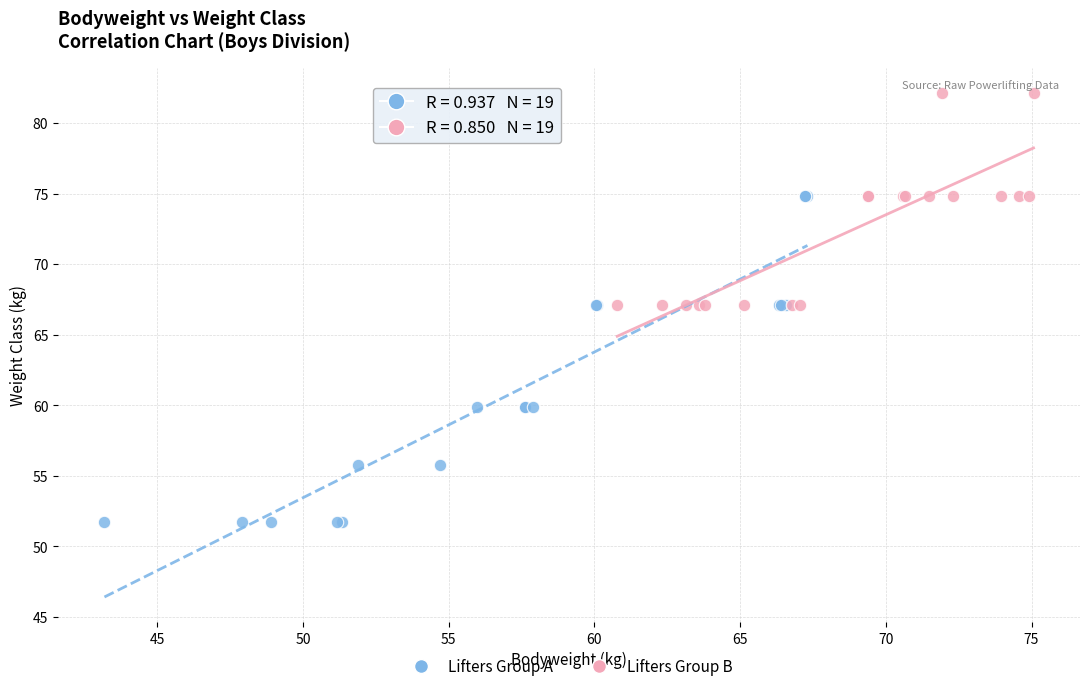

Which series reaches the minimum Y coordinate?

Lifters Group A